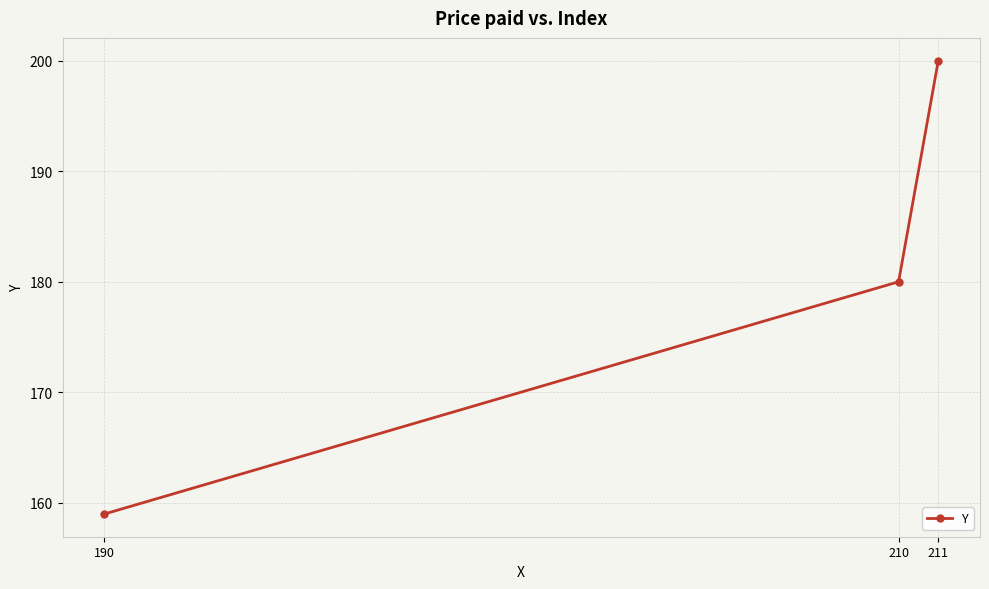

What value does the data have at 211, to the nearest 5?

200